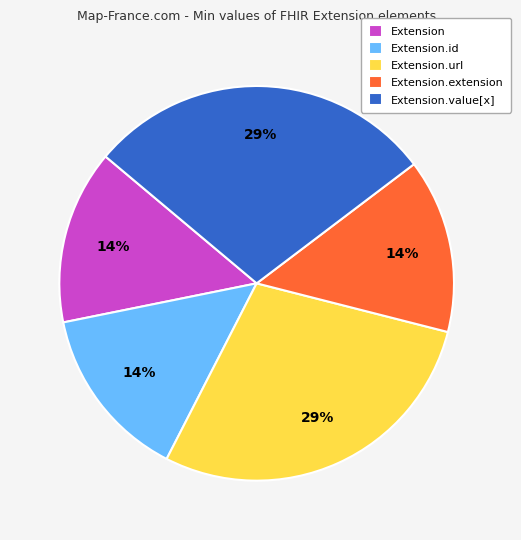

Which has a higher value, Extension.value[x] or Extension.id?

Extension.value[x]